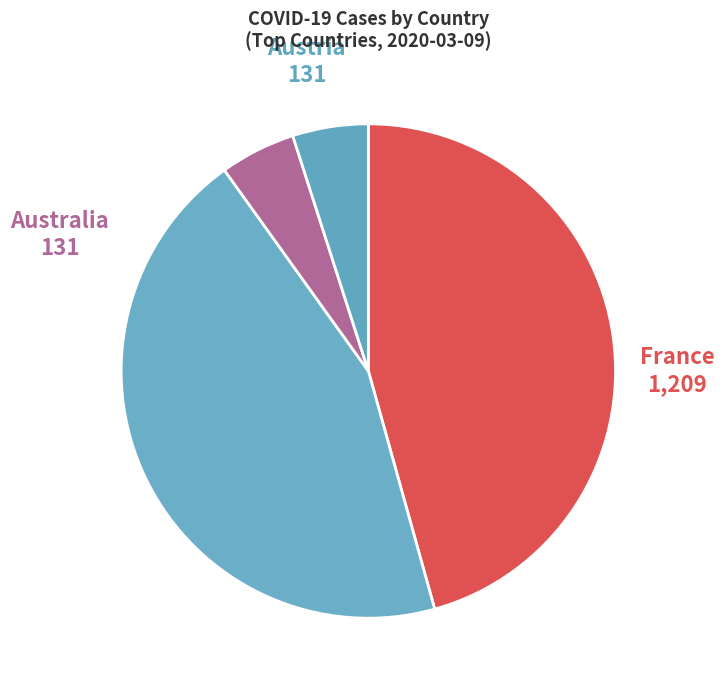

Is there a majority slice in this chart?

No